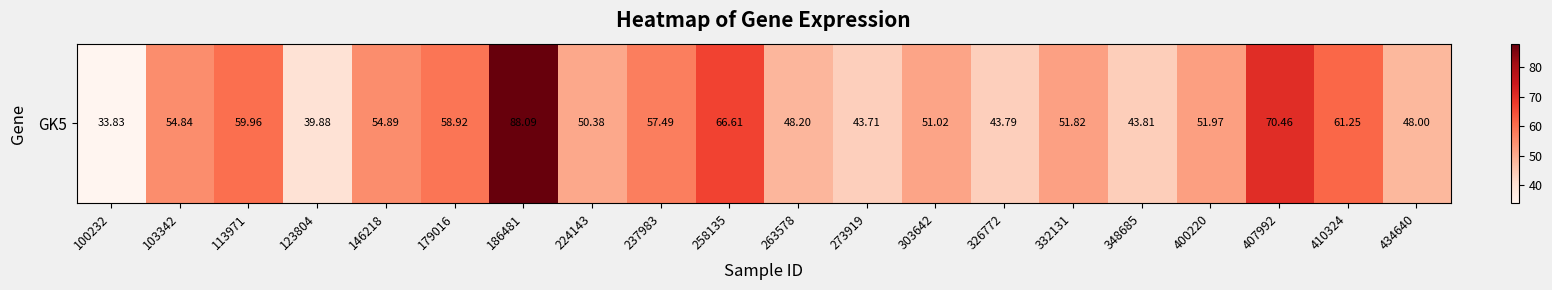

At which category does the chart reach its minimum across all series?

100232